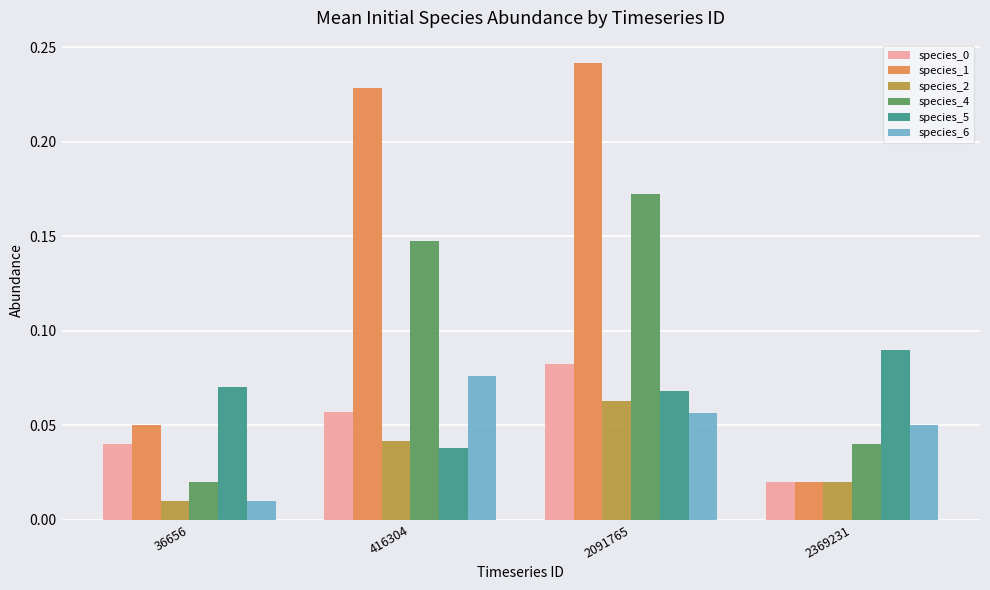

Which series has the largest total across all categories?

species_1